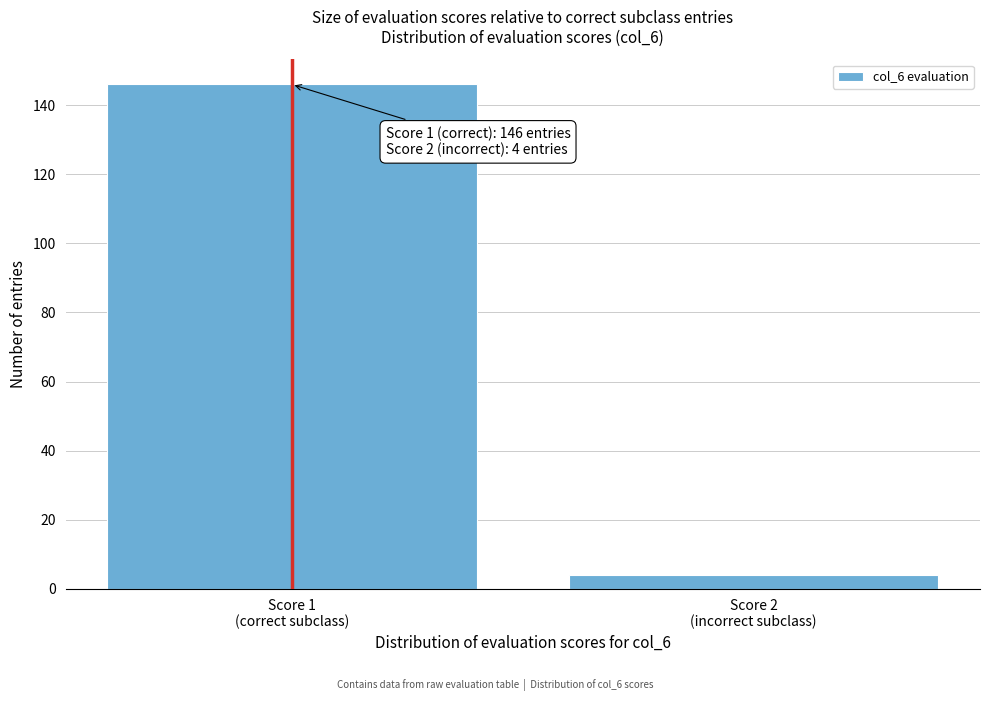

Reading left to right, what are all the values shown in this chart?

146	4